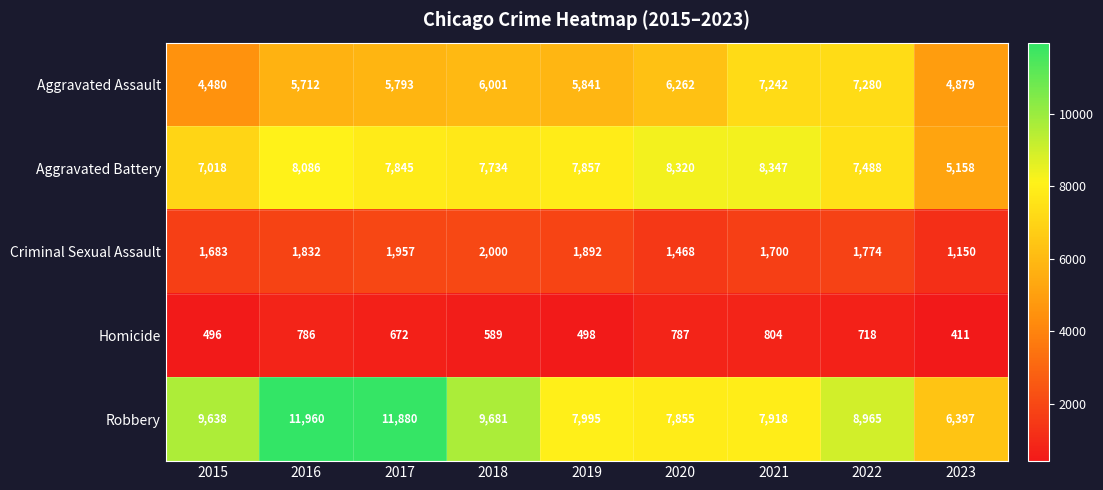

At how many categories does at least one series exceed 8627?

5